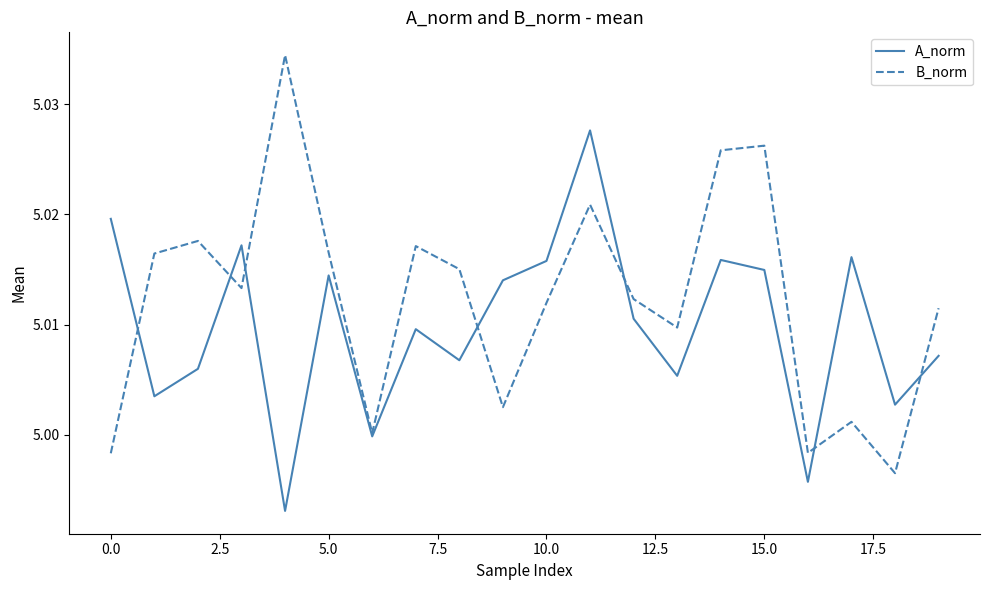

Count the number of data series in this chart.

2